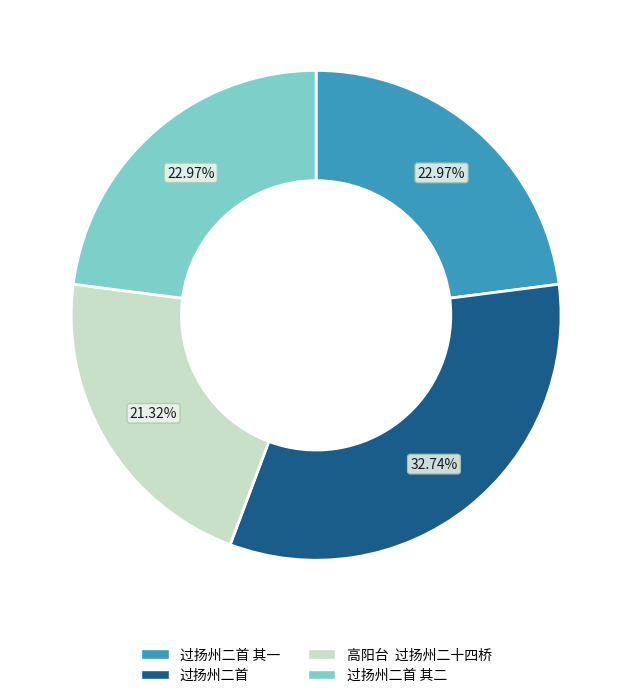

Is there a majority slice in this chart?

No